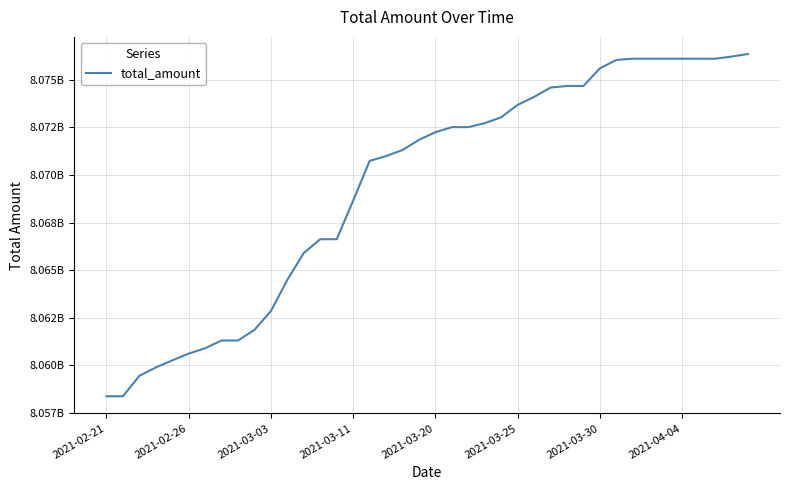

Does the chart have visible grid lines?

Yes